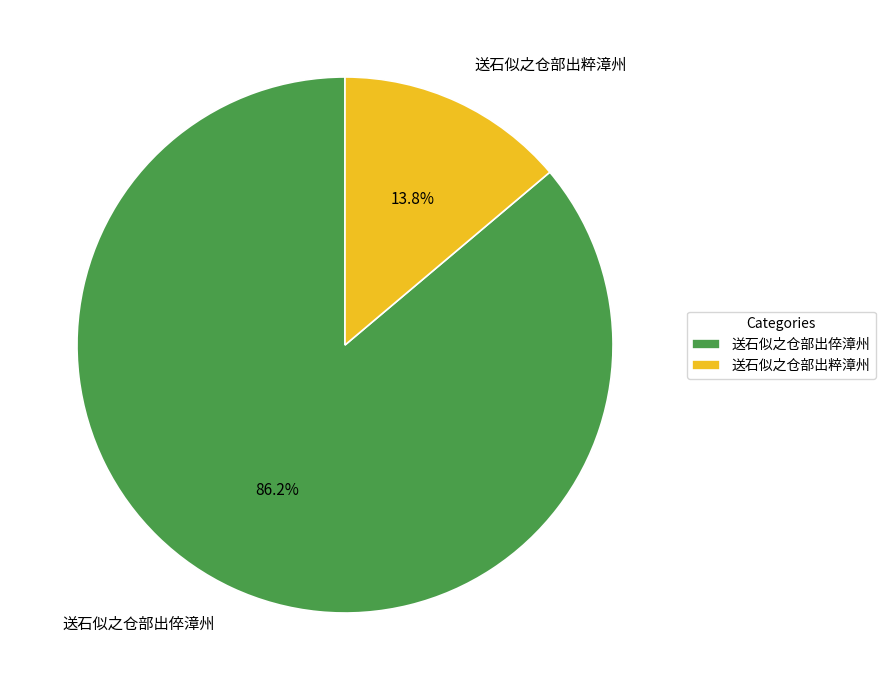

What percentage do 送石似之仓部出倅漳州 and 送石似之仓部出粹漳州 together represent?

100.0%